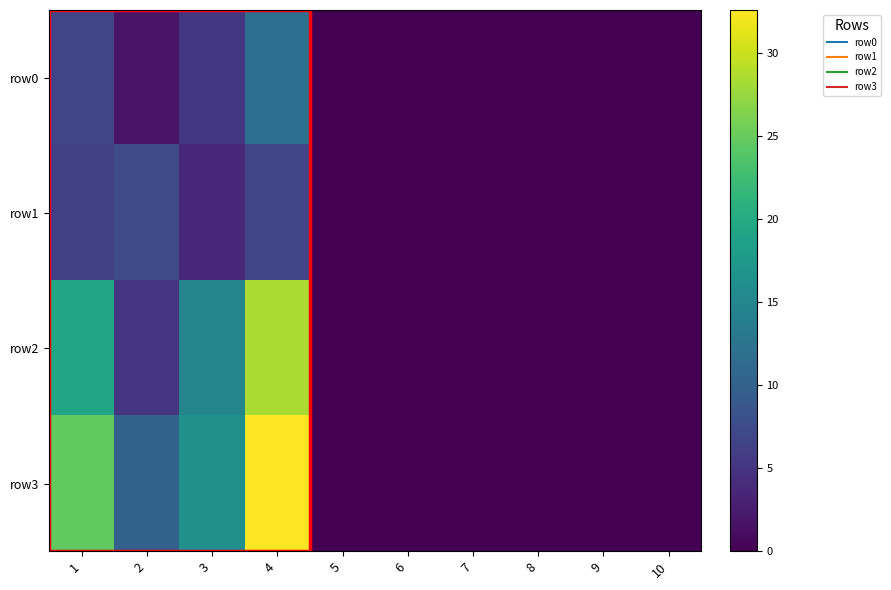

List the series in order of their peak value, highest first.

row3, row2, row0, row1